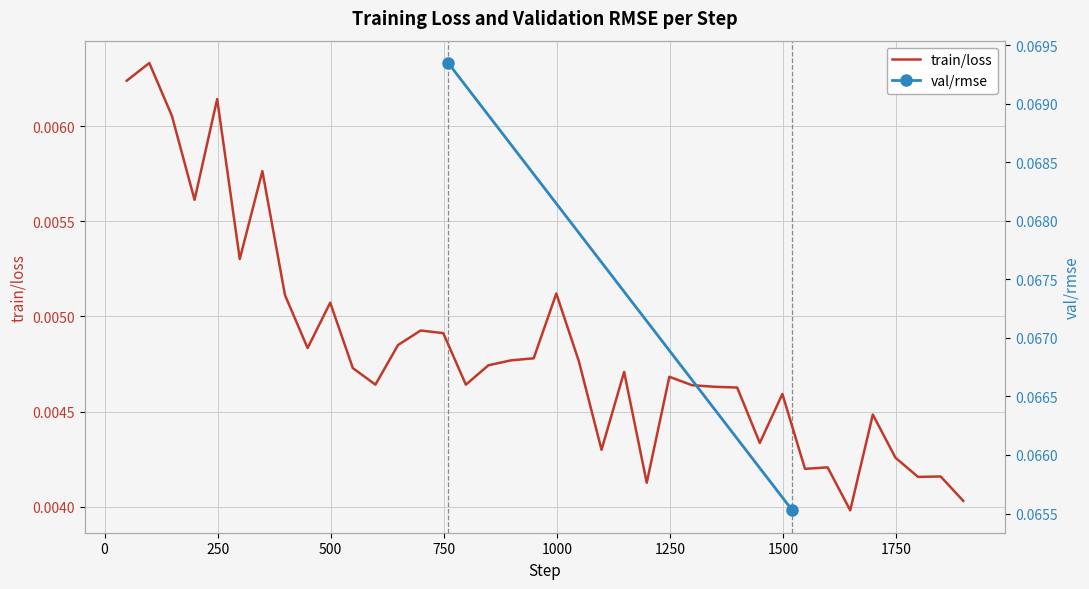

Is this an area chart (filled region under the line)?

No